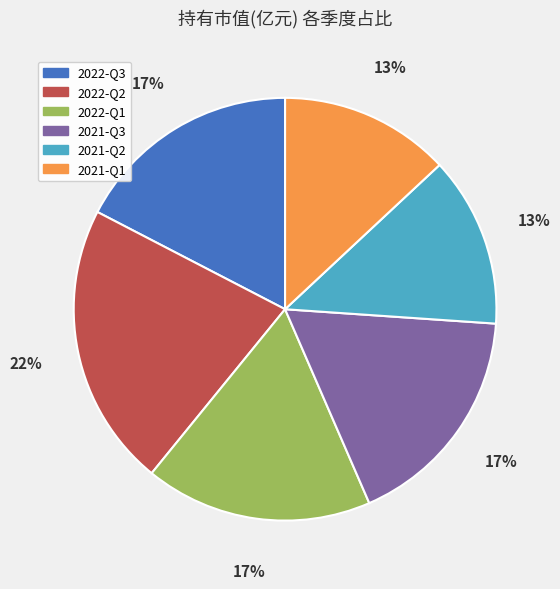

What is the largest slice in the pie chart?

2022-Q2